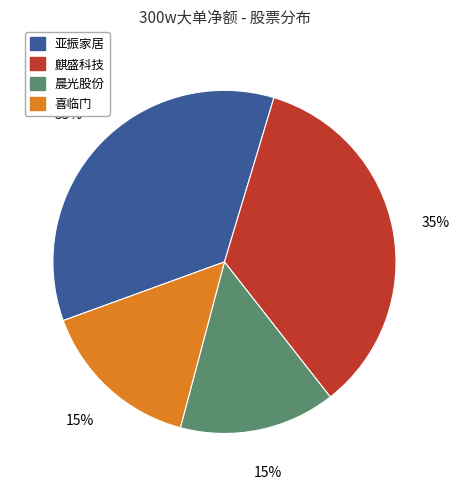

To the nearest percent, what is the average slice percentage?

25%